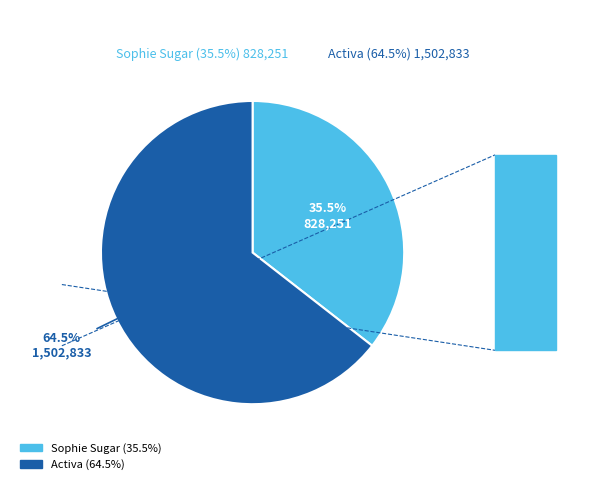

What is the smallest slice in the pie chart?

Sophie Sugar